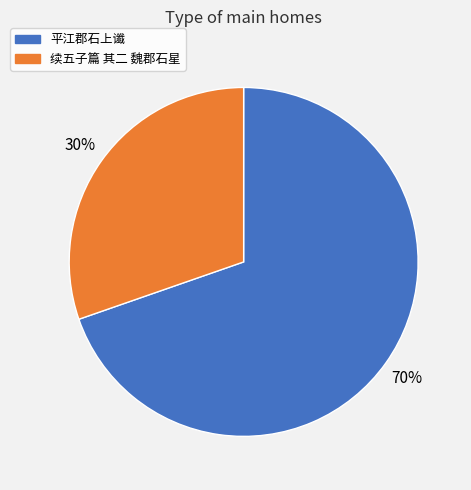

Is 平江郡石上谶 the majority of the pie?

Yes